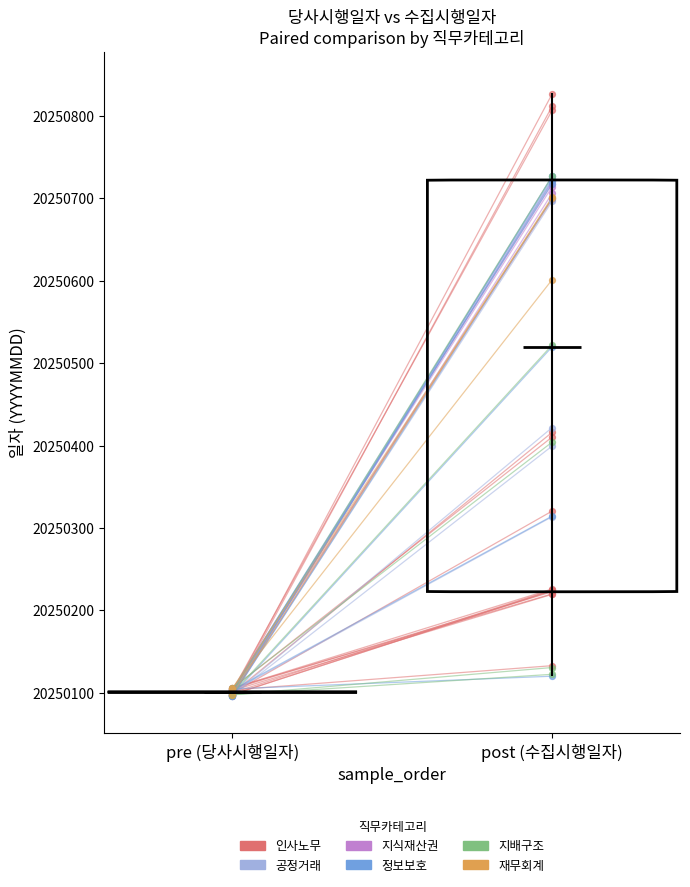

Which series reaches the minimum Y coordinate?

공정거래